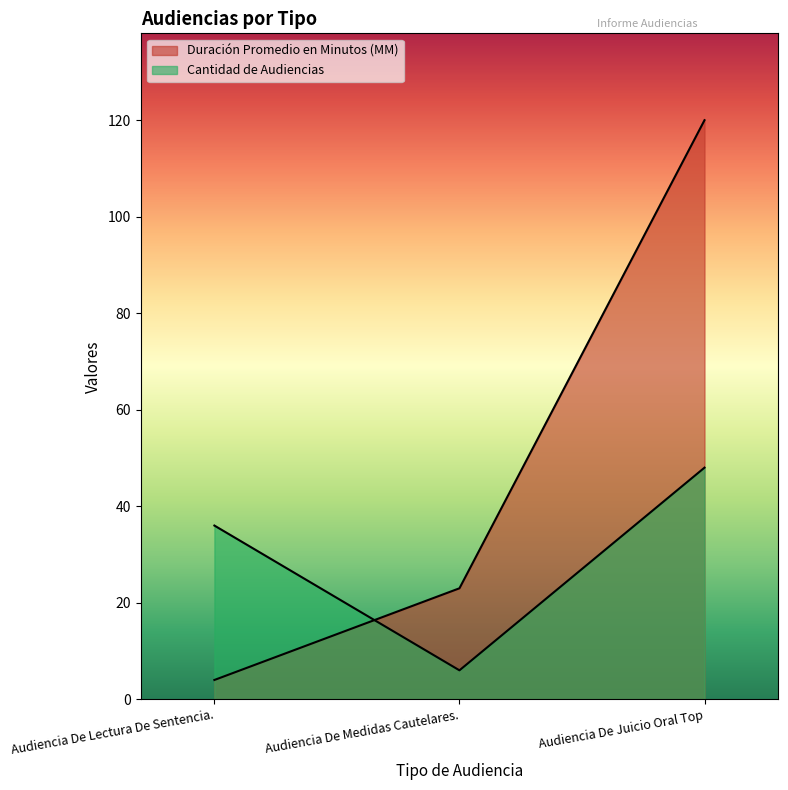

Which series changed the most between Audiencia De Medidas Cautelares. and Audiencia De Juicio Oral Top?

Duración Promedio en Minutos (MM)